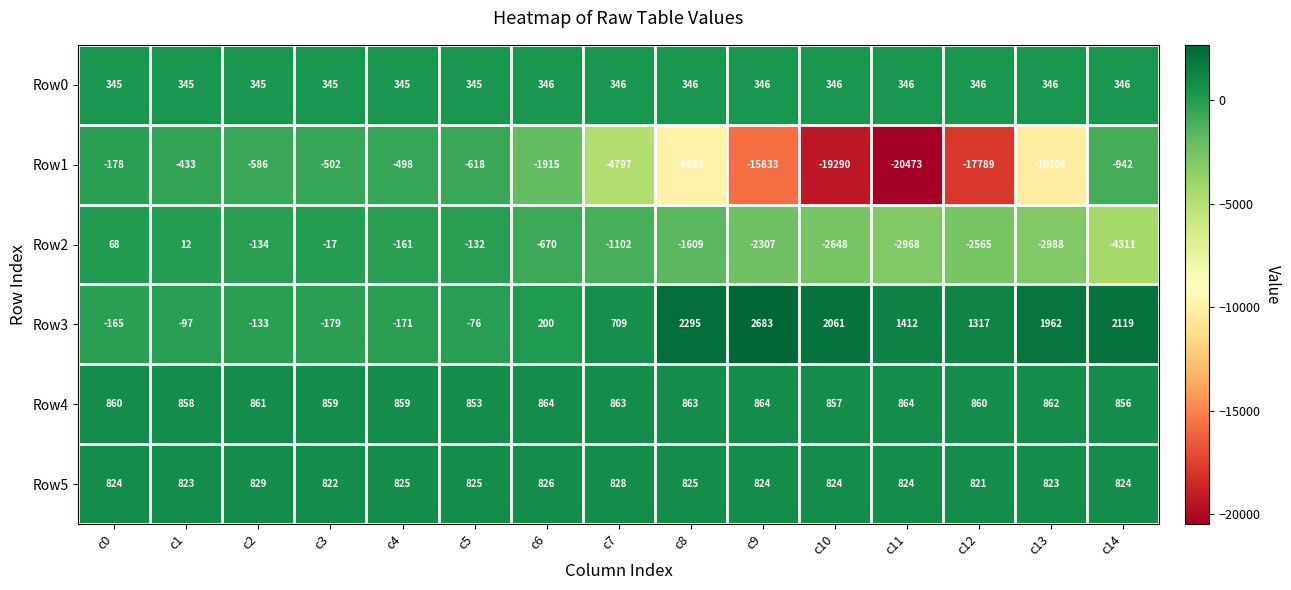

True or false: Row1 has a value of -586 at c2.

True